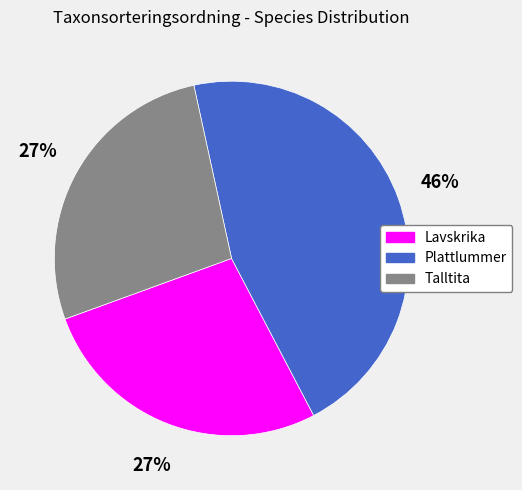

To the nearest percent, what portion does Talltita represent?

27%